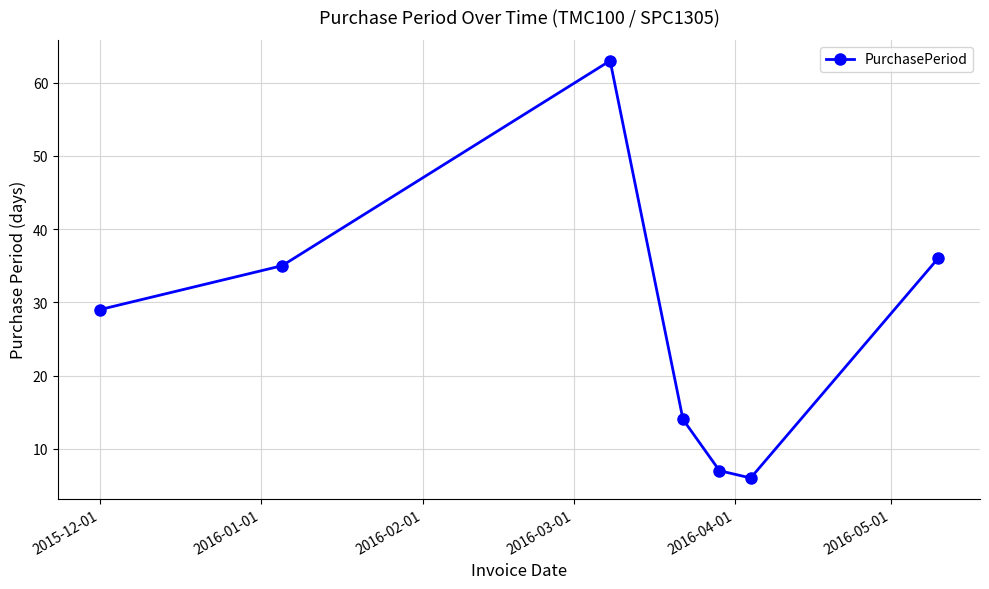

Reading left to right, transcribe all the data shown in this chart.

29	35	63	14	7	6	36